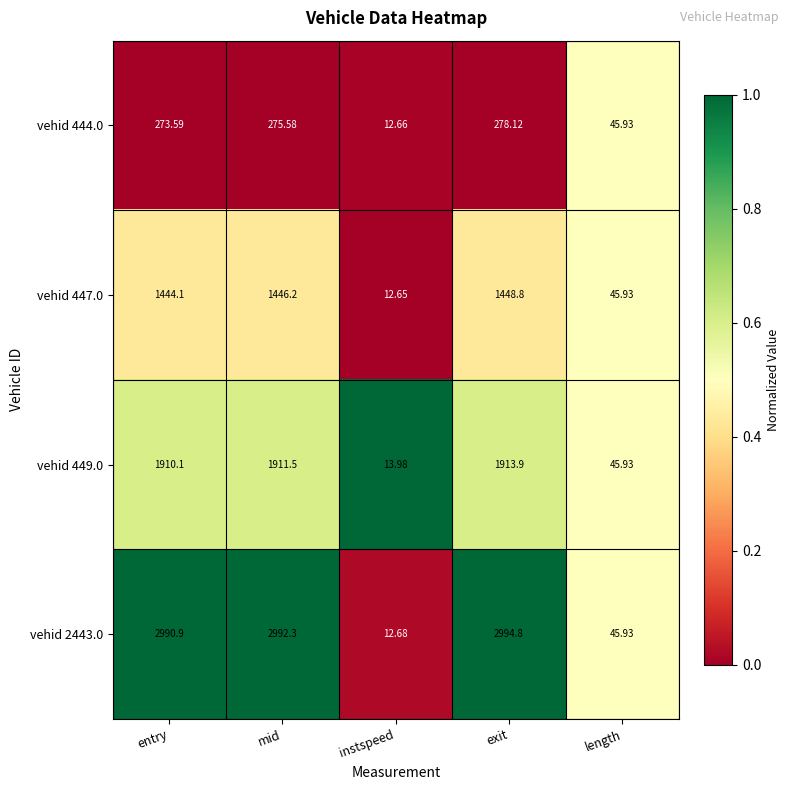

At which category does the chart reach its peak across all series?

exit